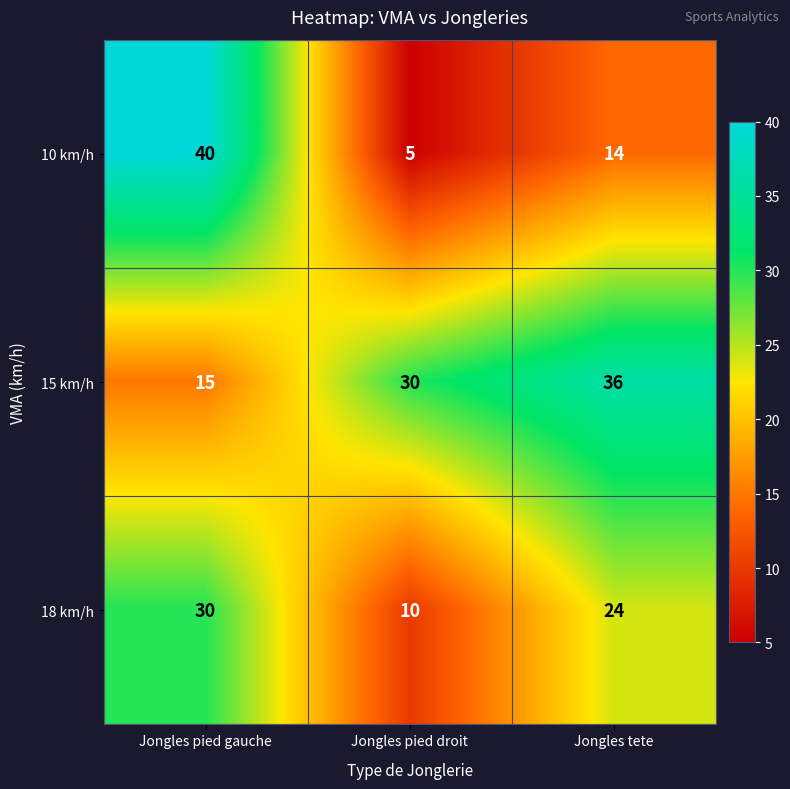

Rank the series by their average value, from lowest to highest.

10 km/h, 18 km/h, 15 km/h